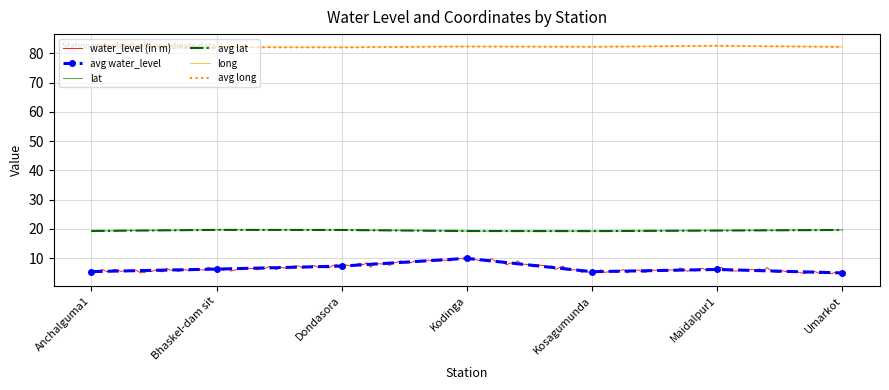

The value of avg long at Maidalpur1 is 134.8. True or false?

False